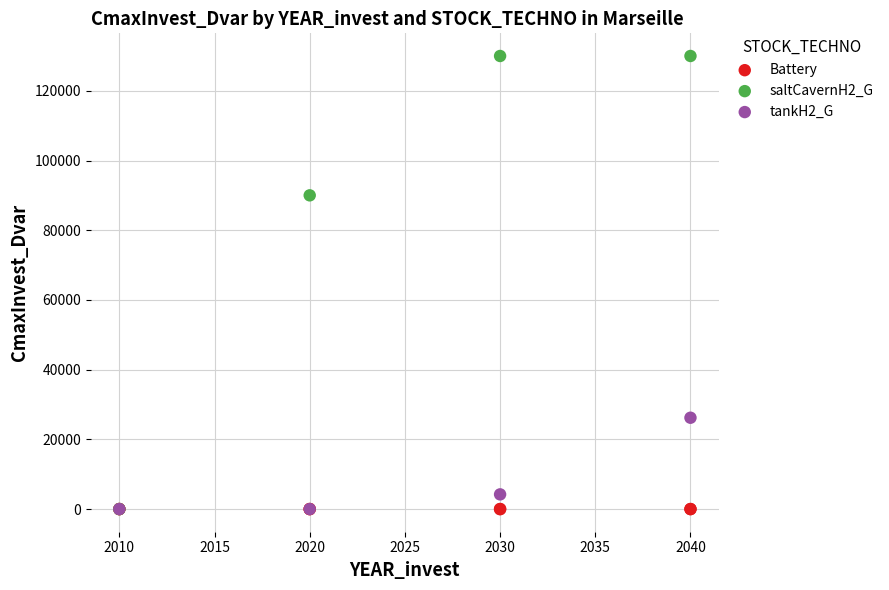

Which series contains the highest Y value?

saltCavernH2_G